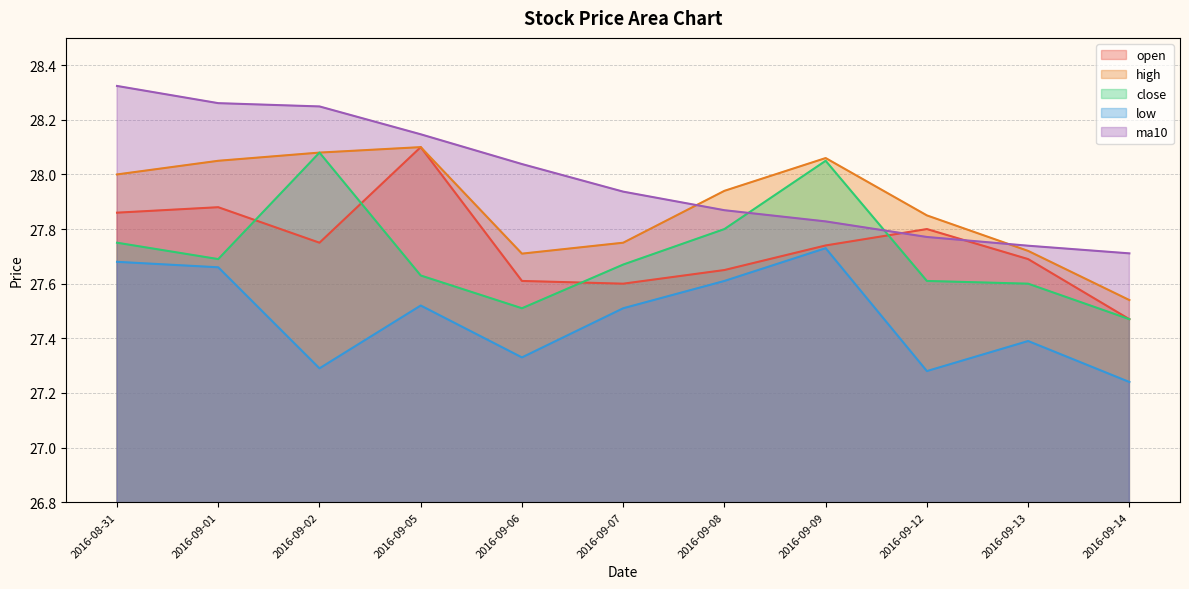

Between 2016-09-05 and 2016-09-02, which is larger?

2016-09-05